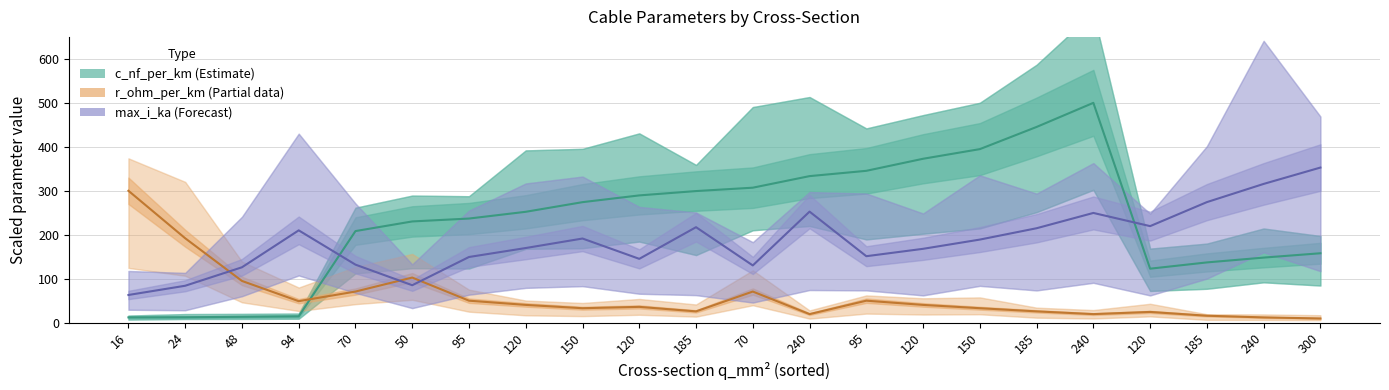

Which series has the largest range (max minus min)?

c_nf_per_km